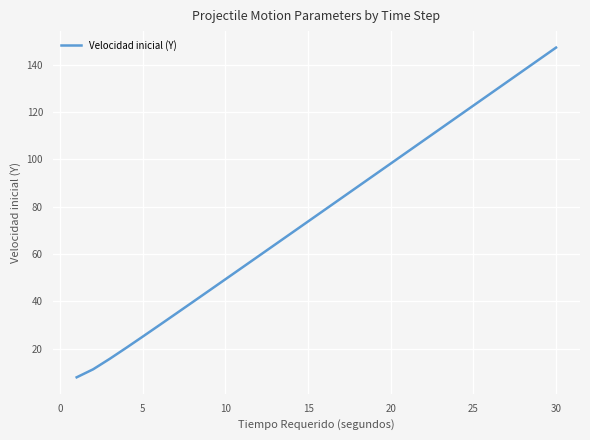

What is the smallest value displayed?

7.9